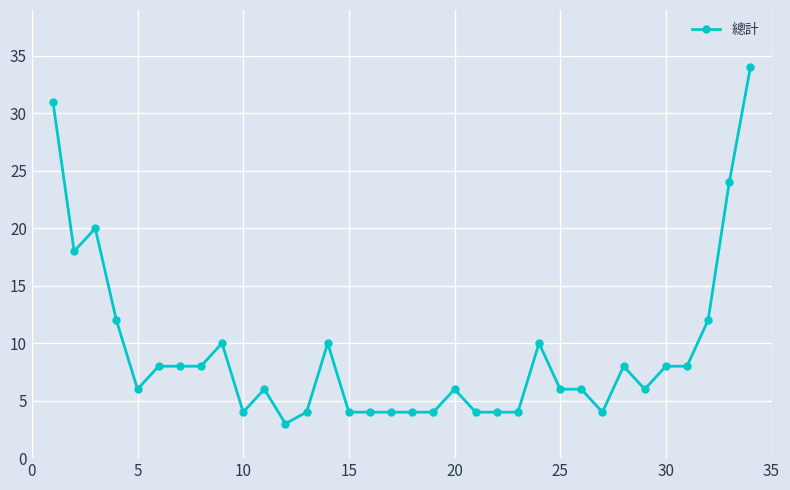

True or false: the data has more than 2 interior local peaks.

True